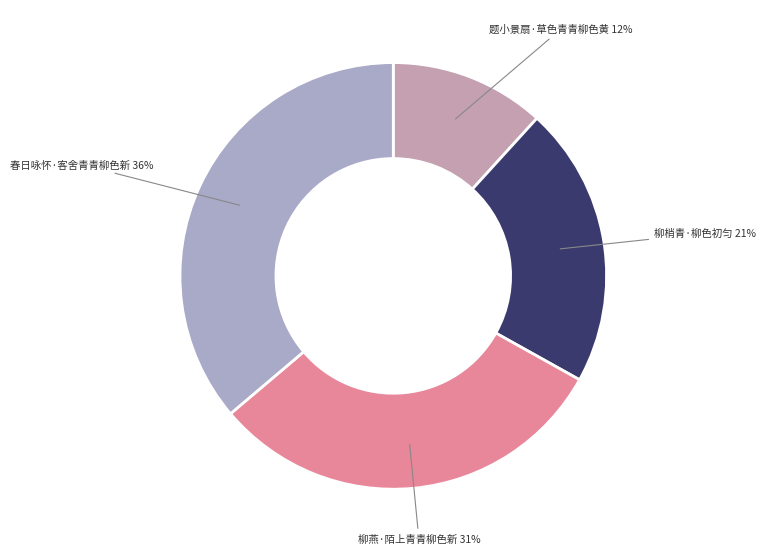

Is there a majority slice in this chart?

No